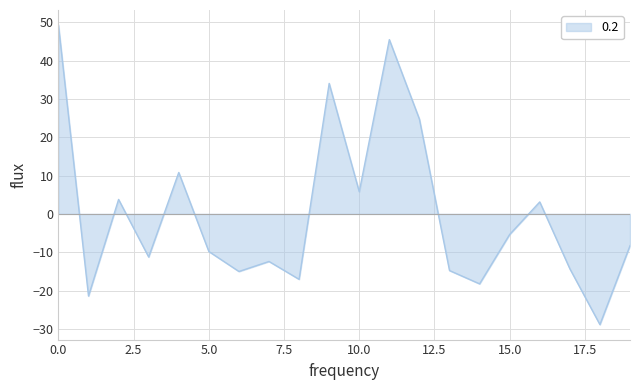

What is the difference between the maximum and minimum values?

78.2